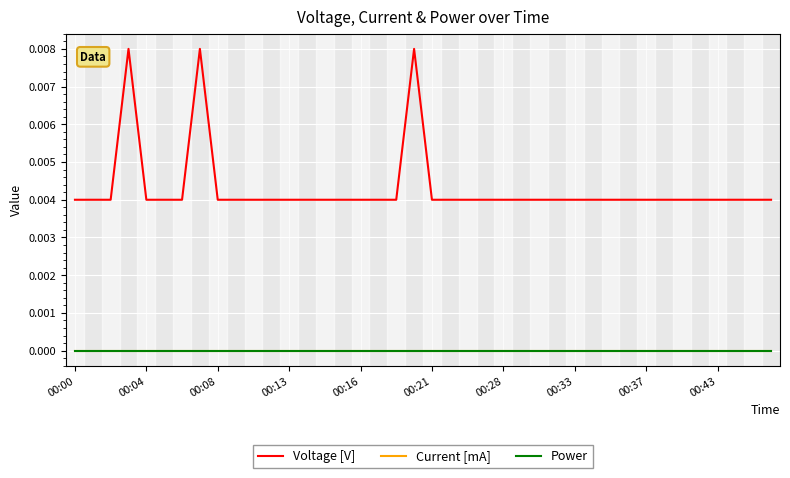

Is this an area chart (filled region under the line)?

No